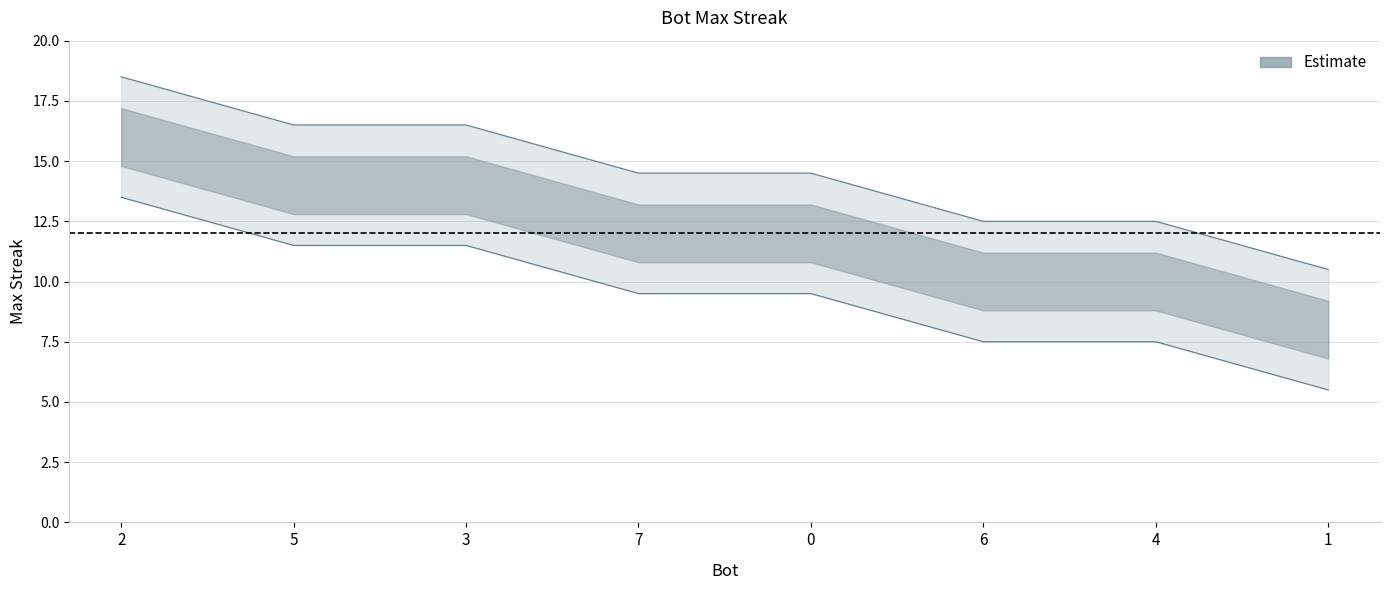

What is the change in value from 2 to 3?

-2.0